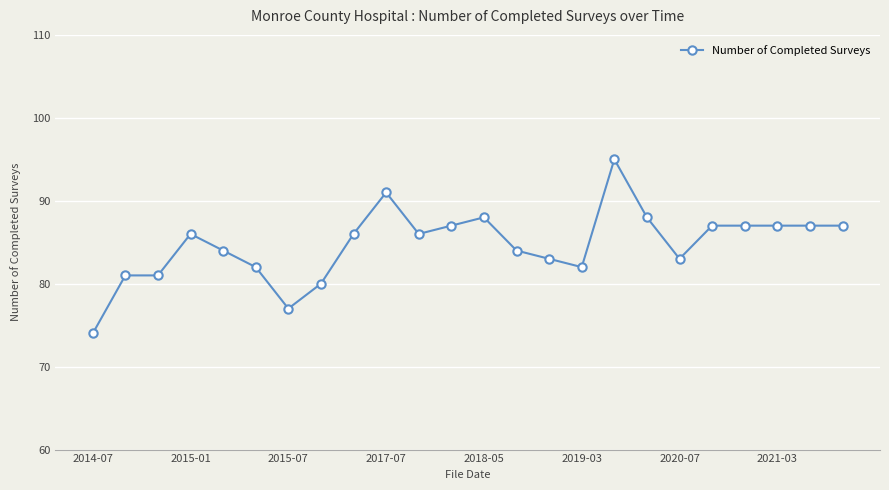

What is the value of the 4th point from the left?

86